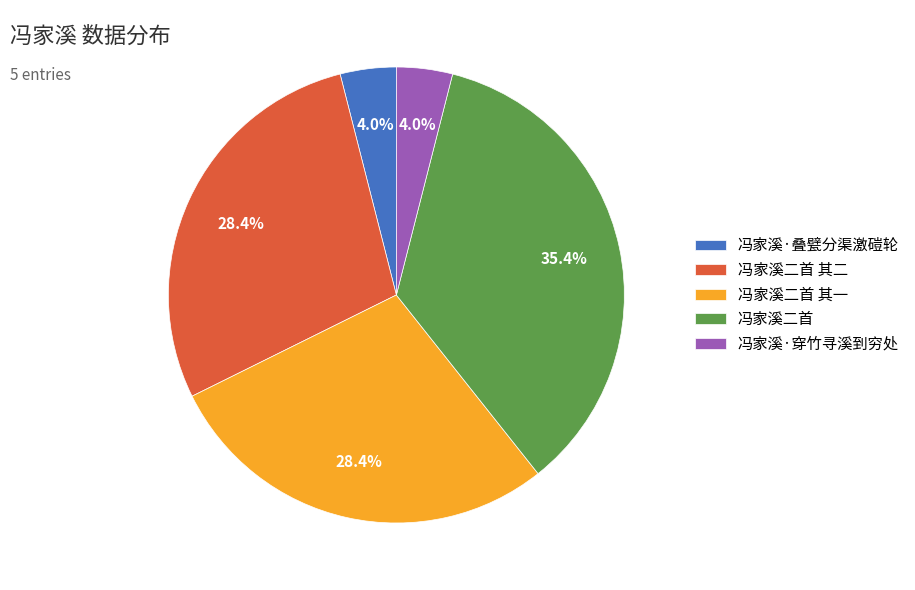

What is the ratio of the value at 冯家溪二首 其一 to the value at 冯家溪·叠甓分渠激磑轮?

7.1